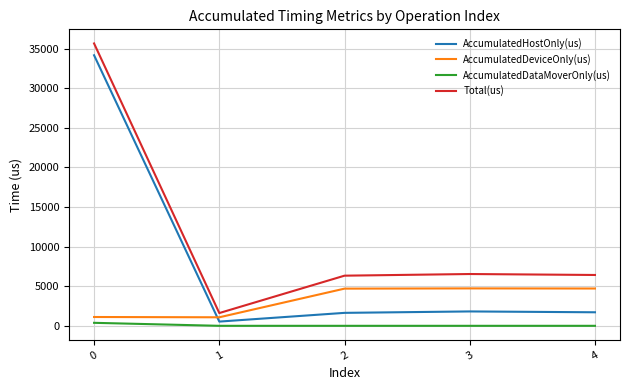

At 3, list the series in order from smallest to largest.

AccumulatedDataMoverOnly(us), AccumulatedHostOnly(us), AccumulatedDeviceOnly(us), Total(us)